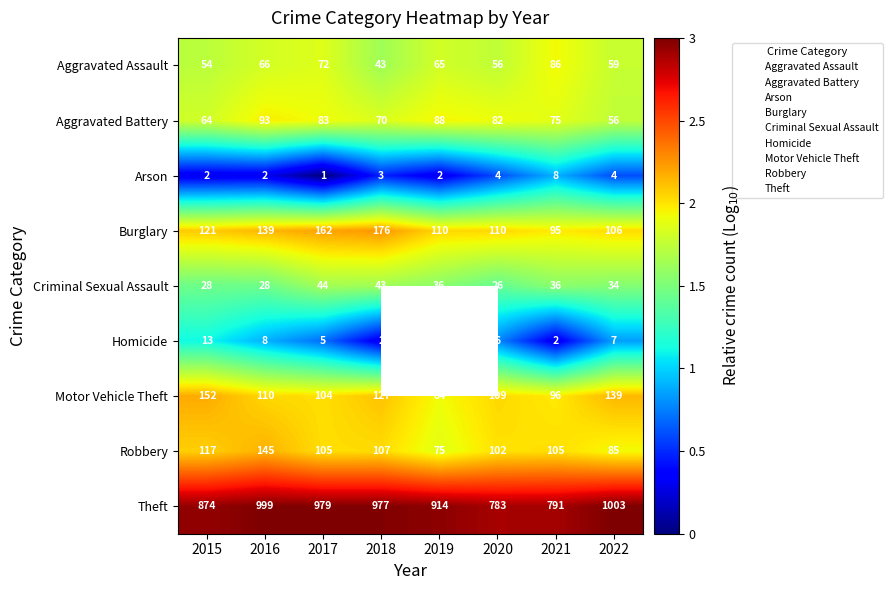

At how many categories does at least one series exceed 1?

8